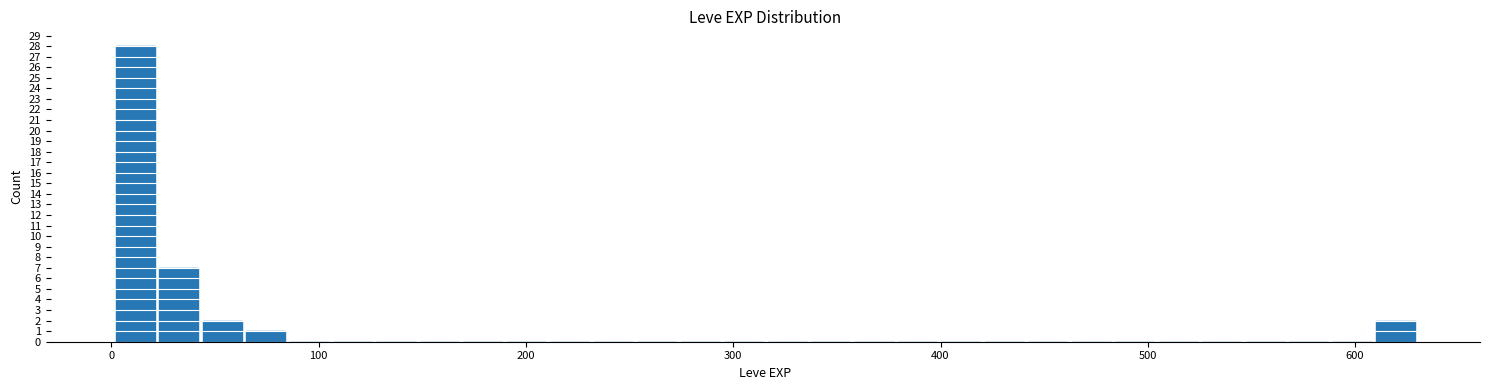

Around what value on the x-axis is the tallest bar? Give the approximate position of its centre, as read against the axis.

10